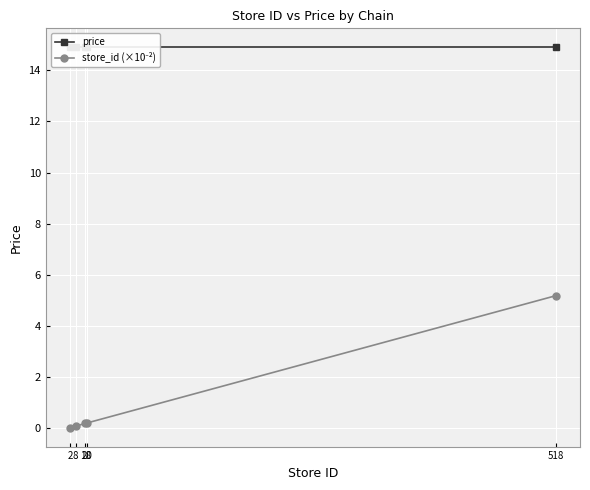

Rank the categories by price value from highest to lowest.

2, 8, 18, 20, 518